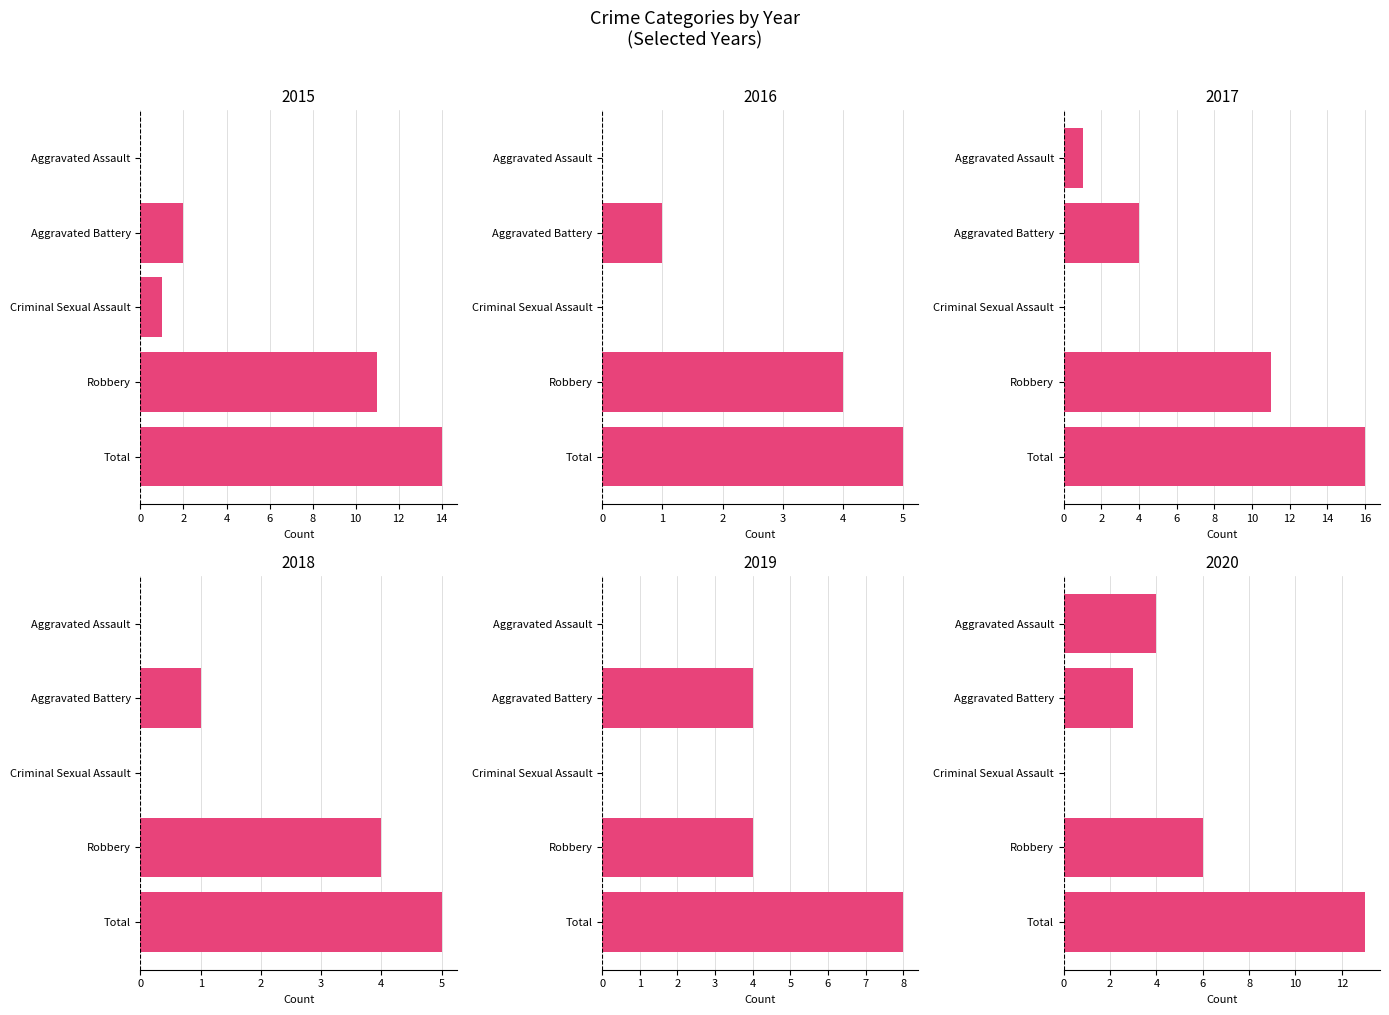

Which has a higher value, Aggravated Assault or Total?

Total